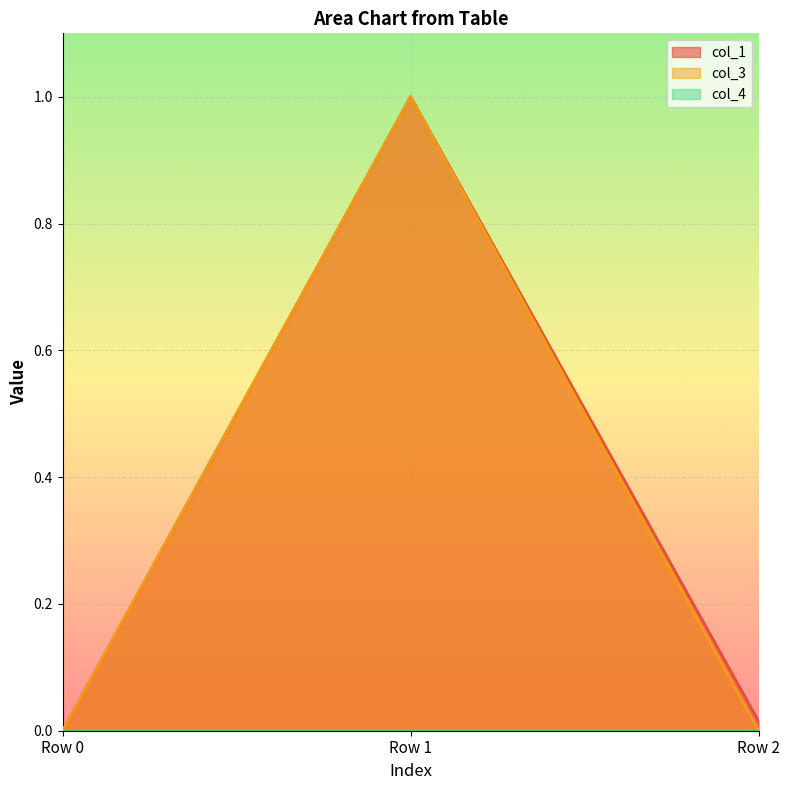

What is the value of the col_1 point at the 2nd from the left?

1.0